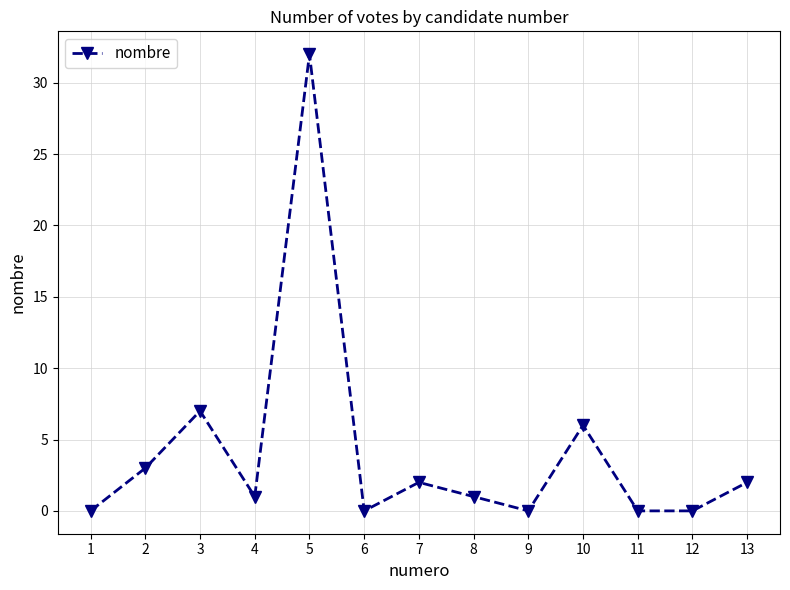

Is it true that the value at 6 is -22?

False